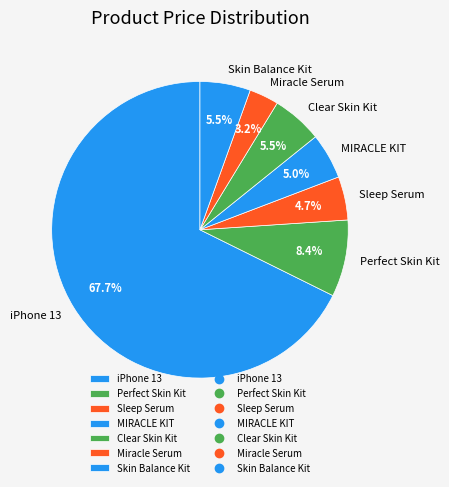

Which slice is the largest?

iPhone 13